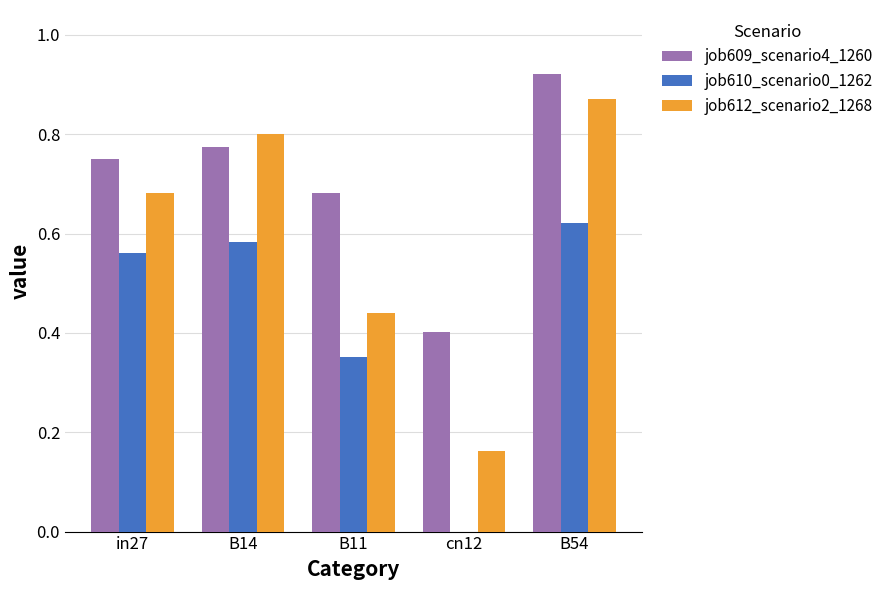

Which series changed the most between in27 and cn12?

job610_scenario0_1262